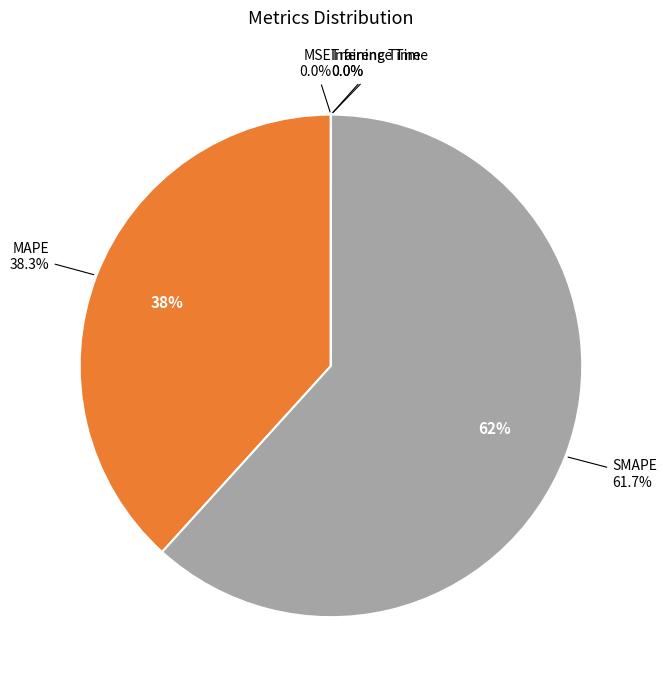

Count the number of slices in the pie.

5